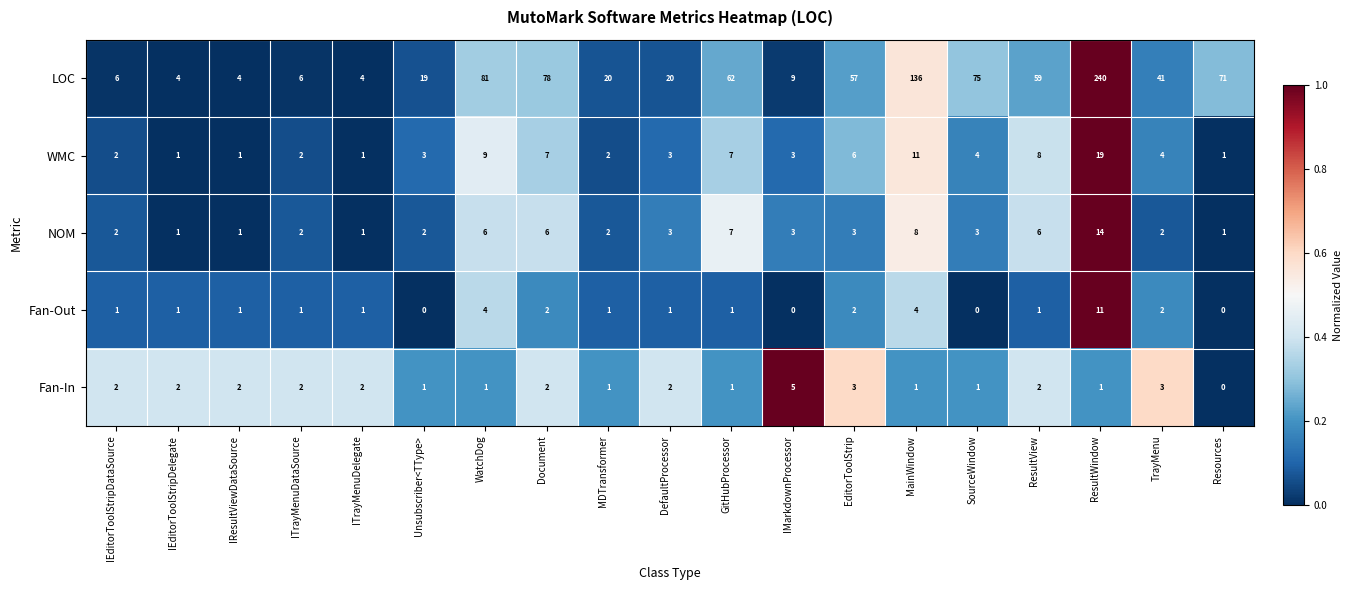

Rank the series by their maximum value, from lowest to highest.

Fan-In, Fan-Out, NOM, WMC, LOC